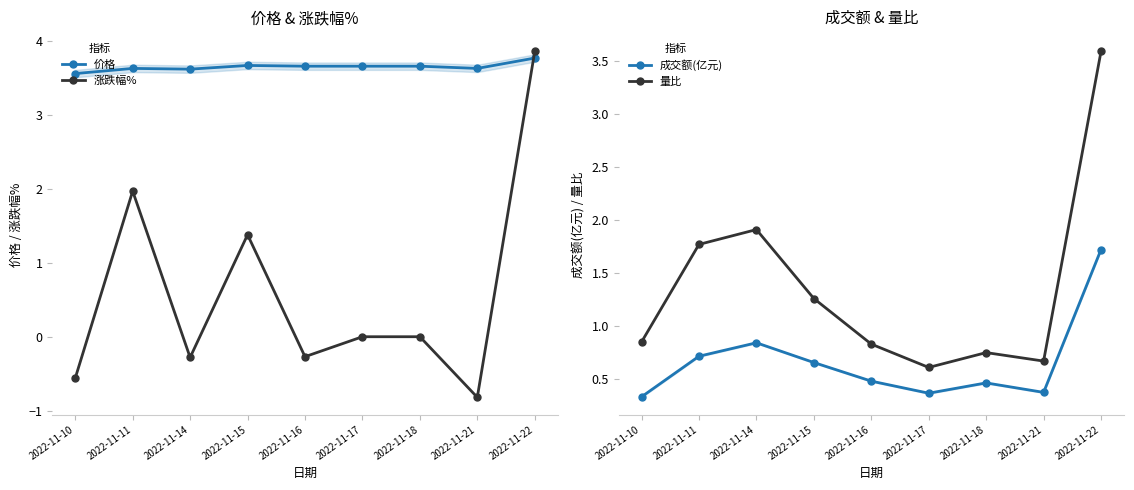

What is the difference between the maximum and minimum values in the 涨跌幅% series?

4.7